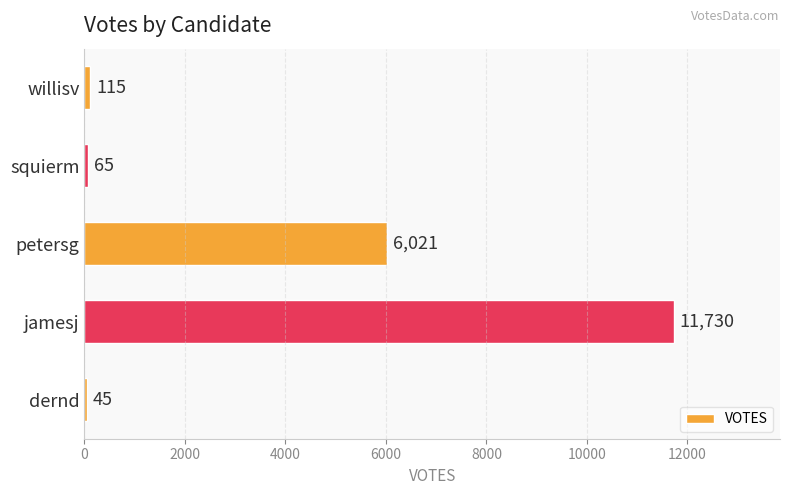

Does the chart contain any negative values?

No